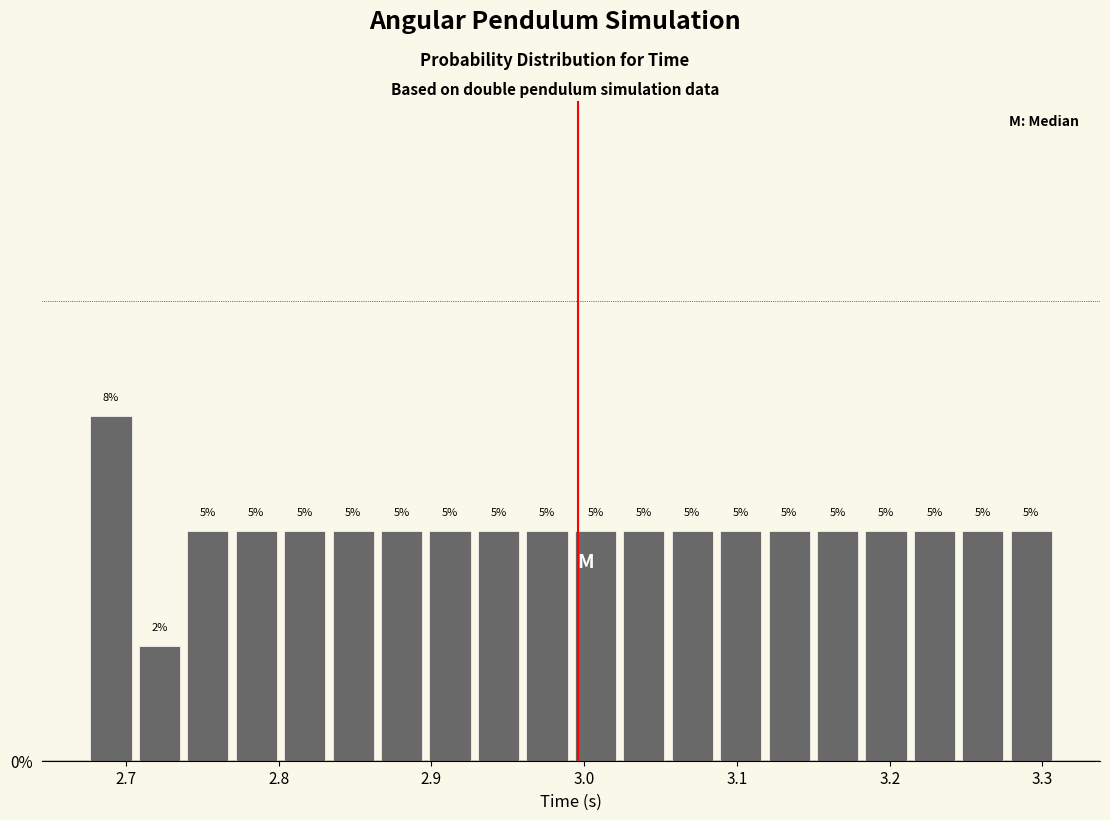

Read against the x-axis, roughly where is the centre of the tallest bar?

2.69